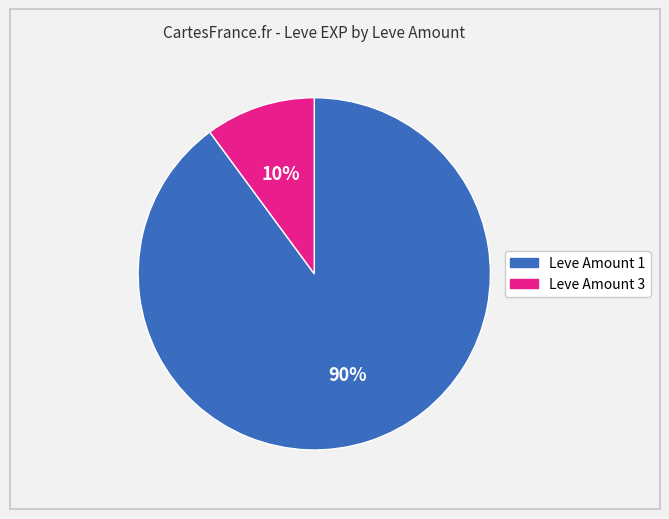

Count the number of slices in the pie.

2